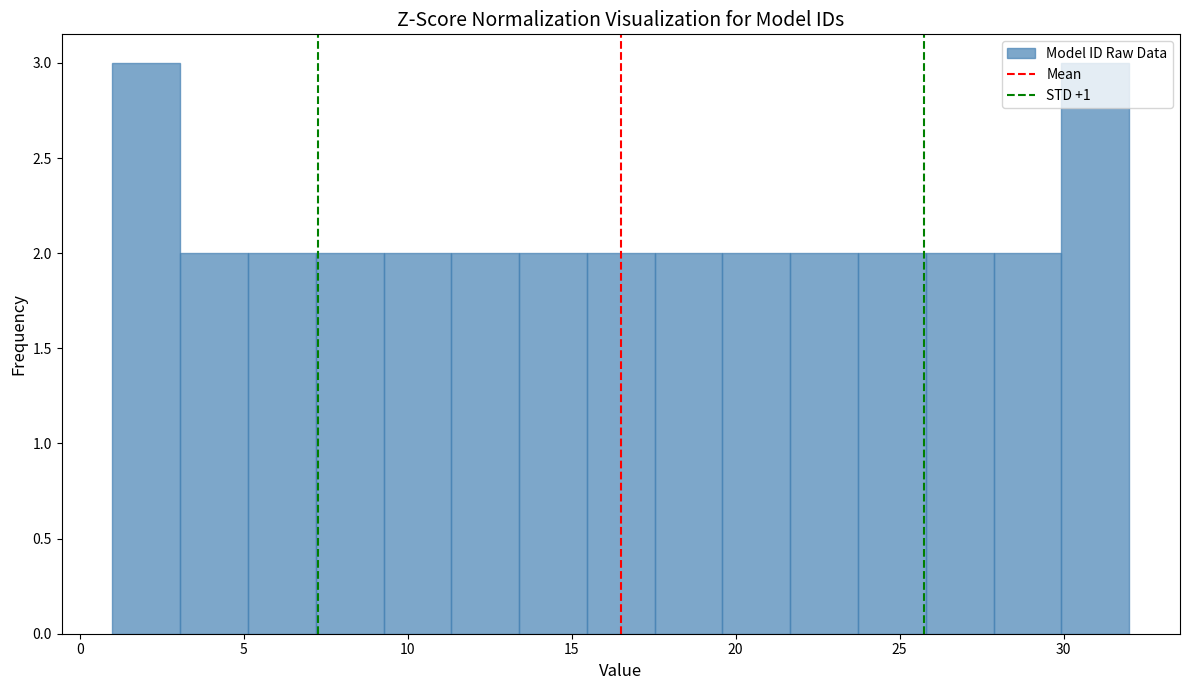

Reading left to right, transcribe this chart: for each bar, give the range it covers on the x-axis and its height. Neither the bar edges nor the heights are printed on the chart, so give them approximately, as read against the axes.

1.0 to 3.0: 3
3.0 to 5.0: 2
5.0 to 7.0: 2
7.0 to 9.5: 2
9.5 to 11.5: 2
11.5 to 13.5: 2
13.5 to 15.5: 2
15.5 to 17.5: 2
17.5 to 19.5: 2
19.5 to 21.5: 2
21.5 to 23.5: 2
23.5 to 26.0: 2
26.0 to 28.0: 2
28.0 to 30.0: 2
30.0 to 32.0: 3